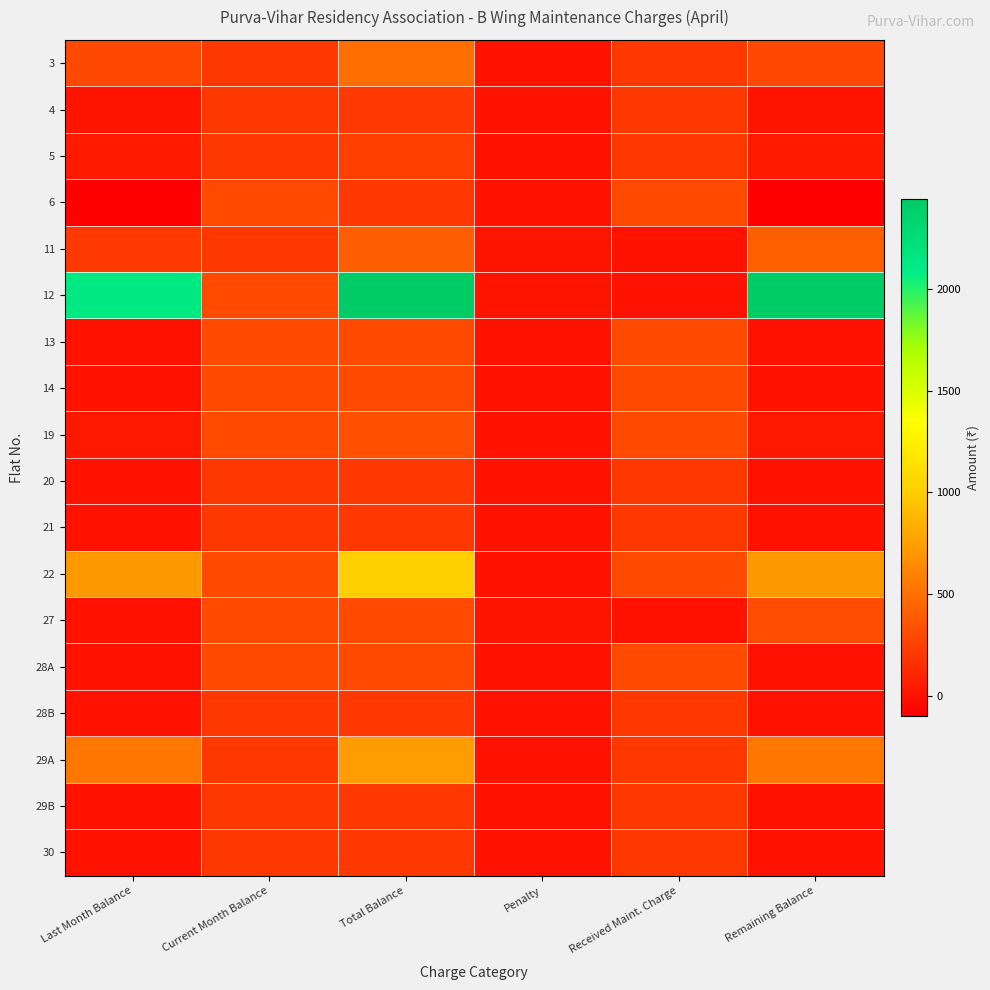

Between Total Balance and Penalty, which series saw the biggest shift?

12